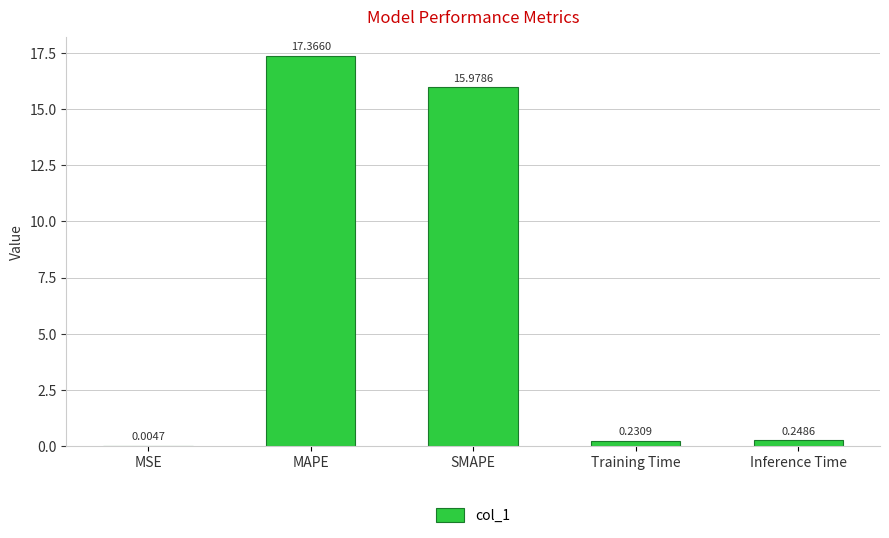

The chart shows a value of 17.4 at MAPE. True or false?

True